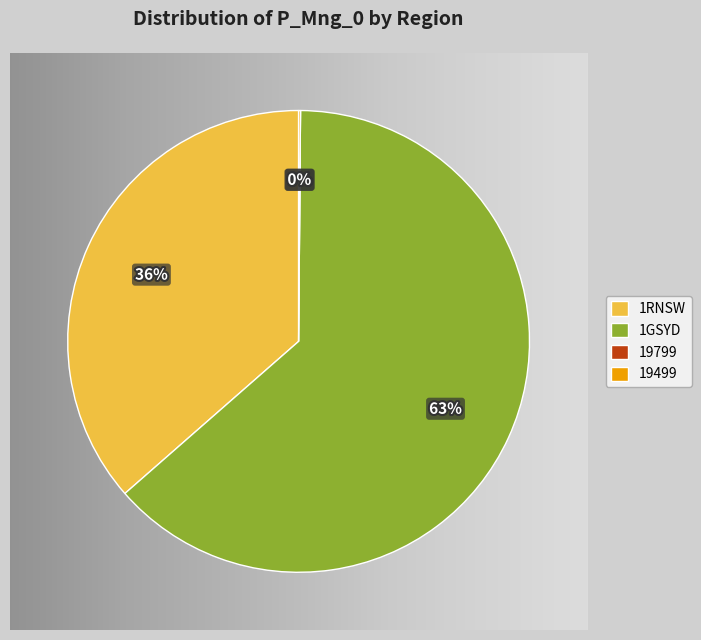

Is it true that 1RNSW is 36% of the pie?

True